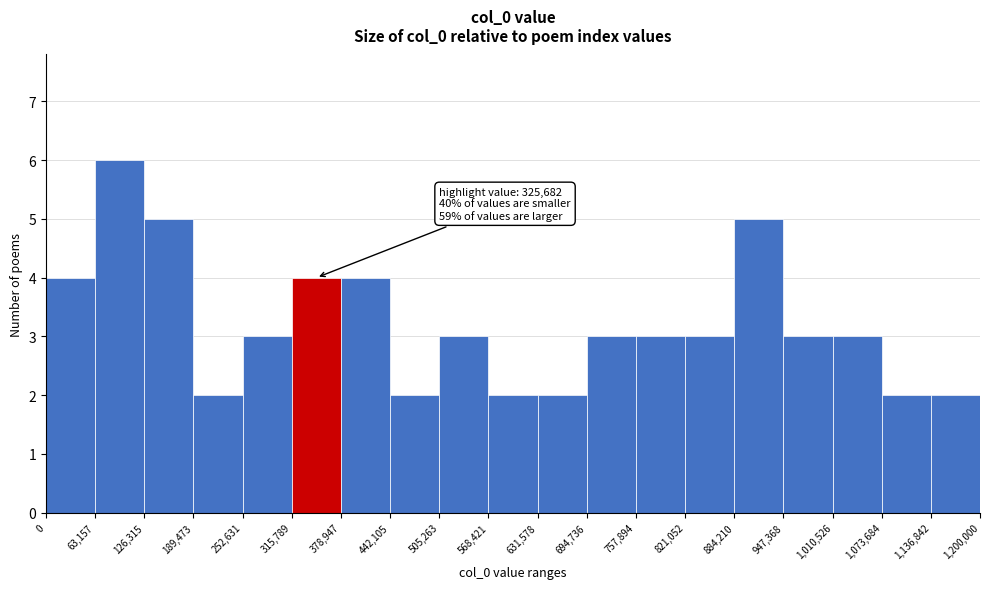

Over which range of the x-axis is the bar tallest?

63,157 to 126,315